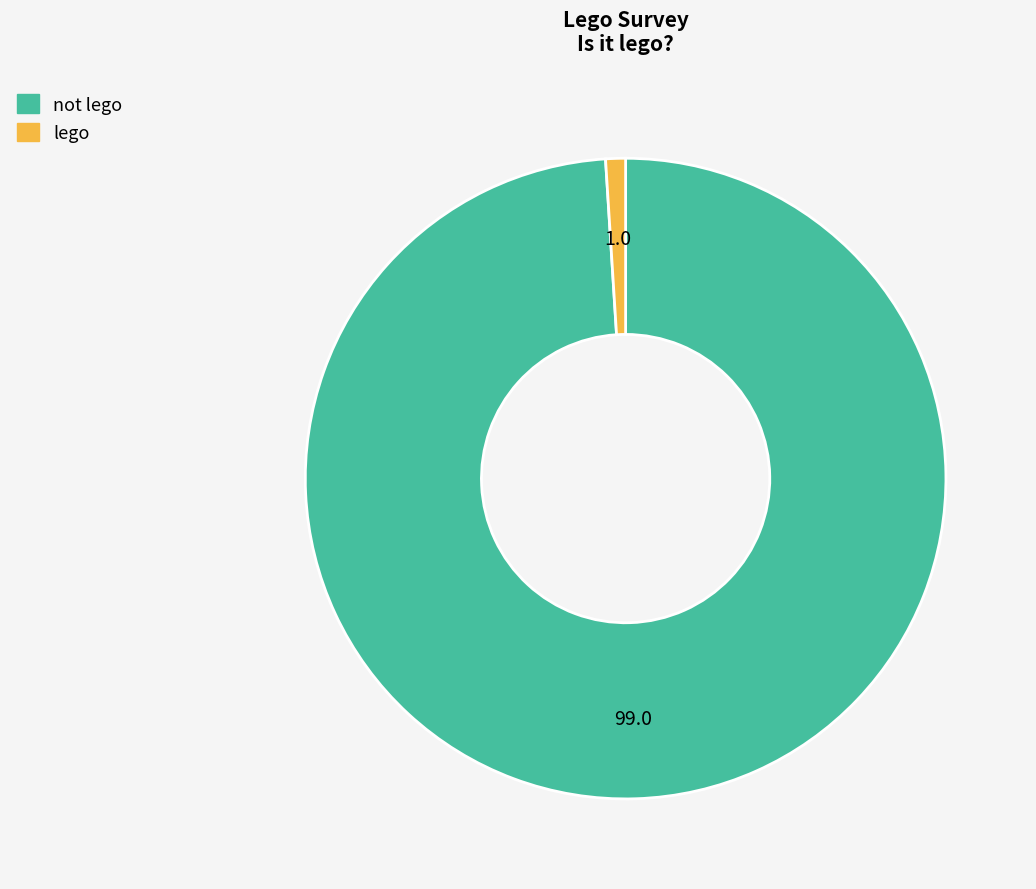

What is the largest slice in the pie chart?

not lego